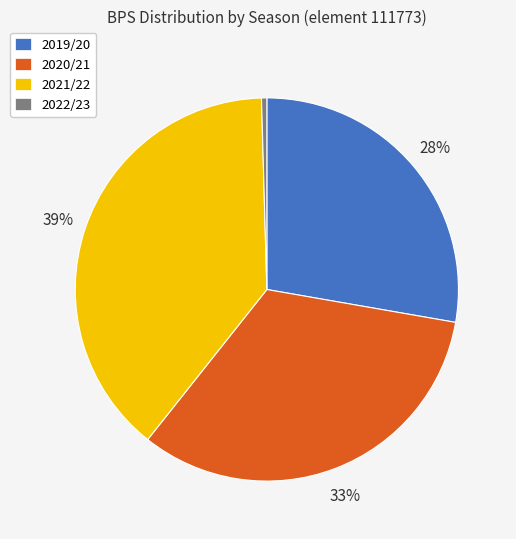

How many segments does this pie chart have?

4